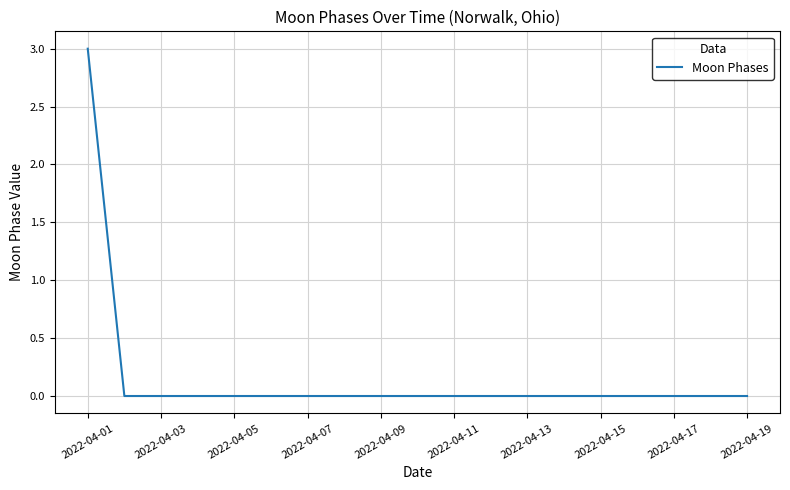

What is the greatest value displayed?

3